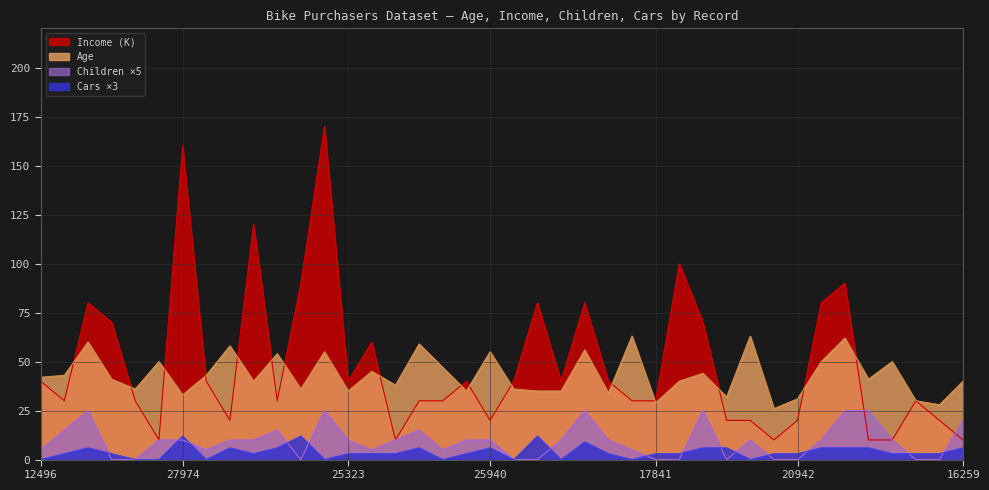

How many data points in Cars are less than 3?

10